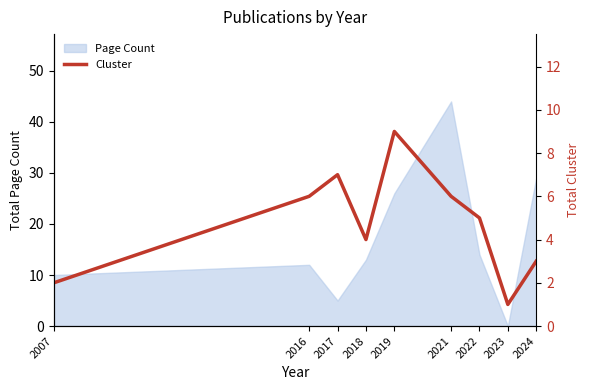

What is the value of the 5th point from the left?

9